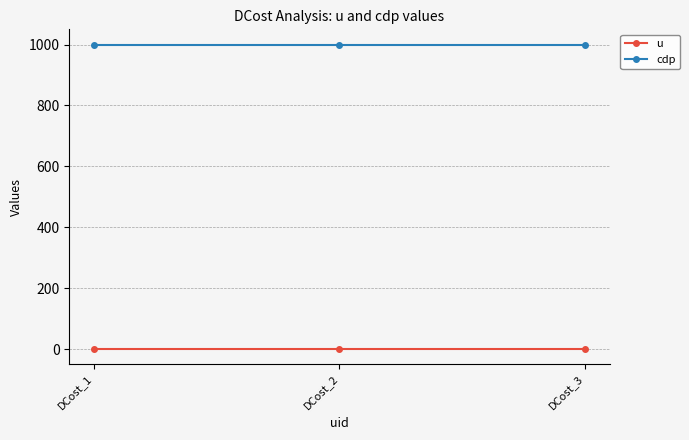

The value of cdp at DCost_1 is 1000. True or false?

True